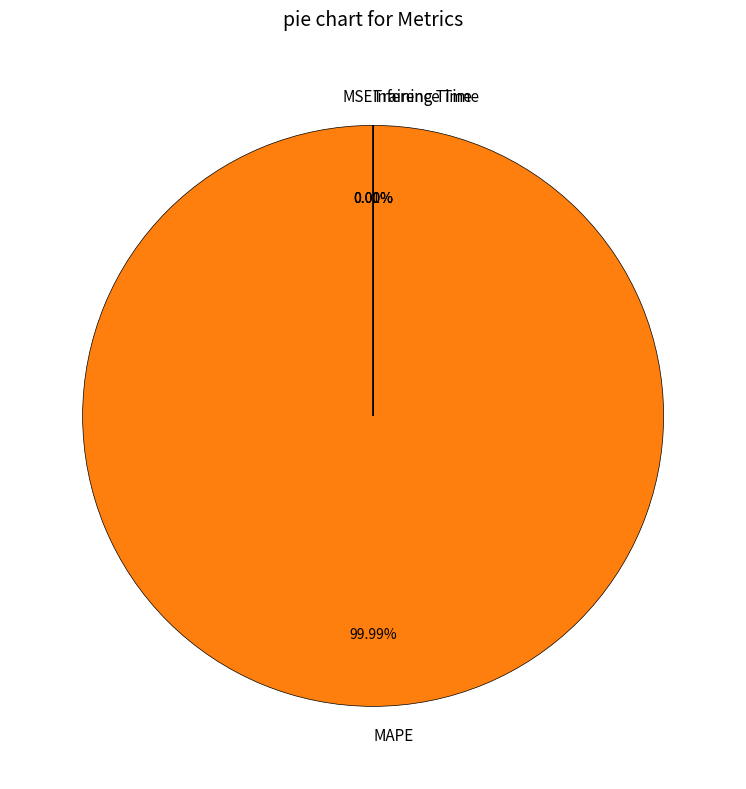

Which slice is the largest?

MAPE